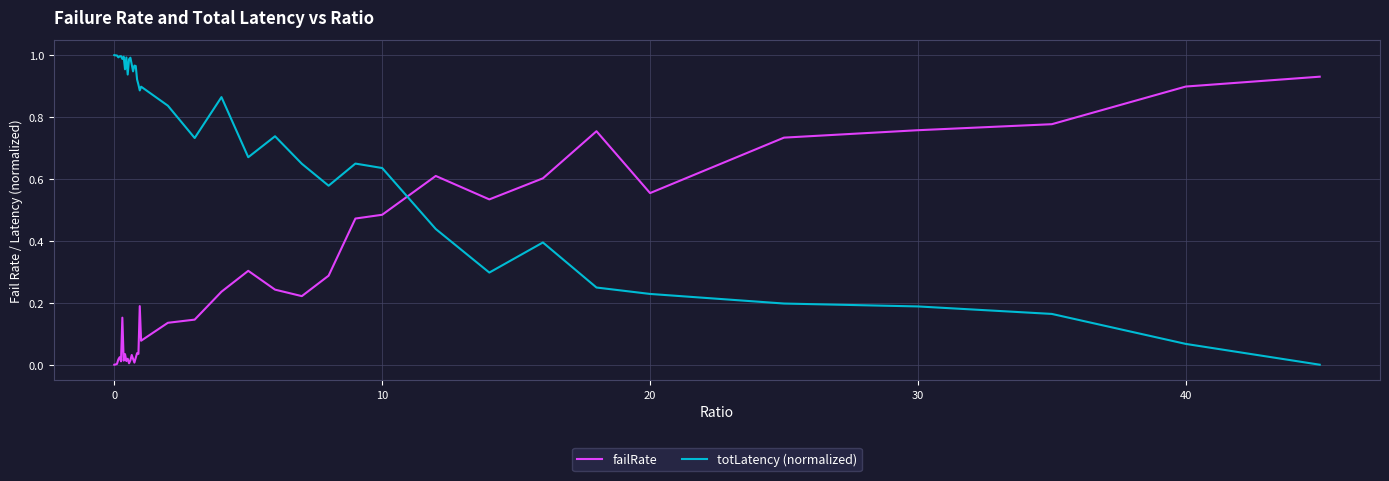

Rank the series by their average value, from highest to lowest.

totLatency (normalized), failRate